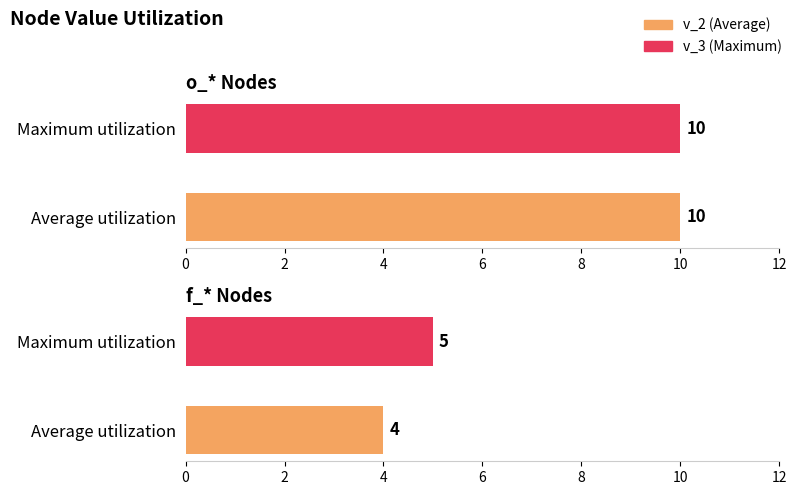

Are the bars grouped side by side (vs. stacked)?

Yes